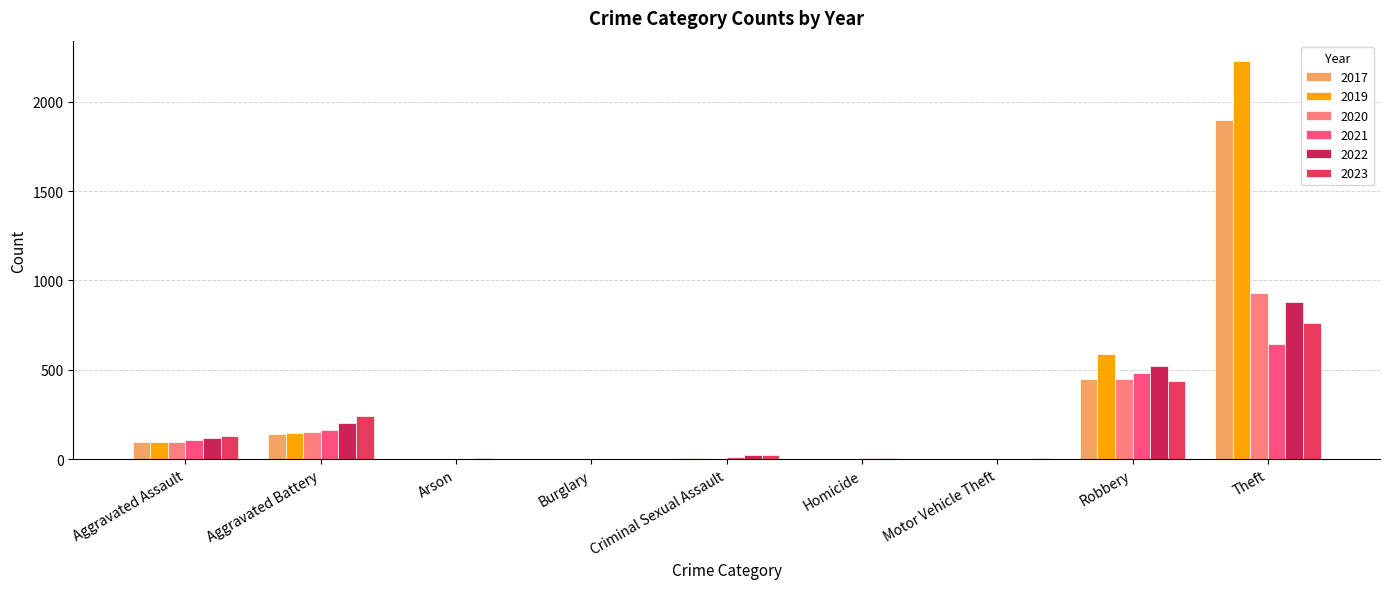

How many distinct data groups are displayed?

6